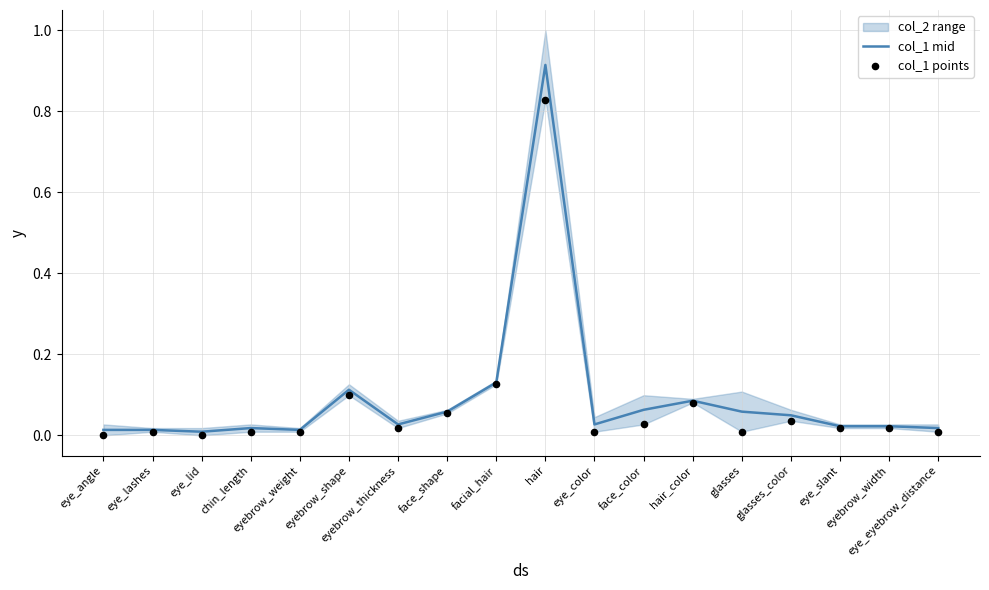

Which series has the largest total across all categories?

col_1 mid